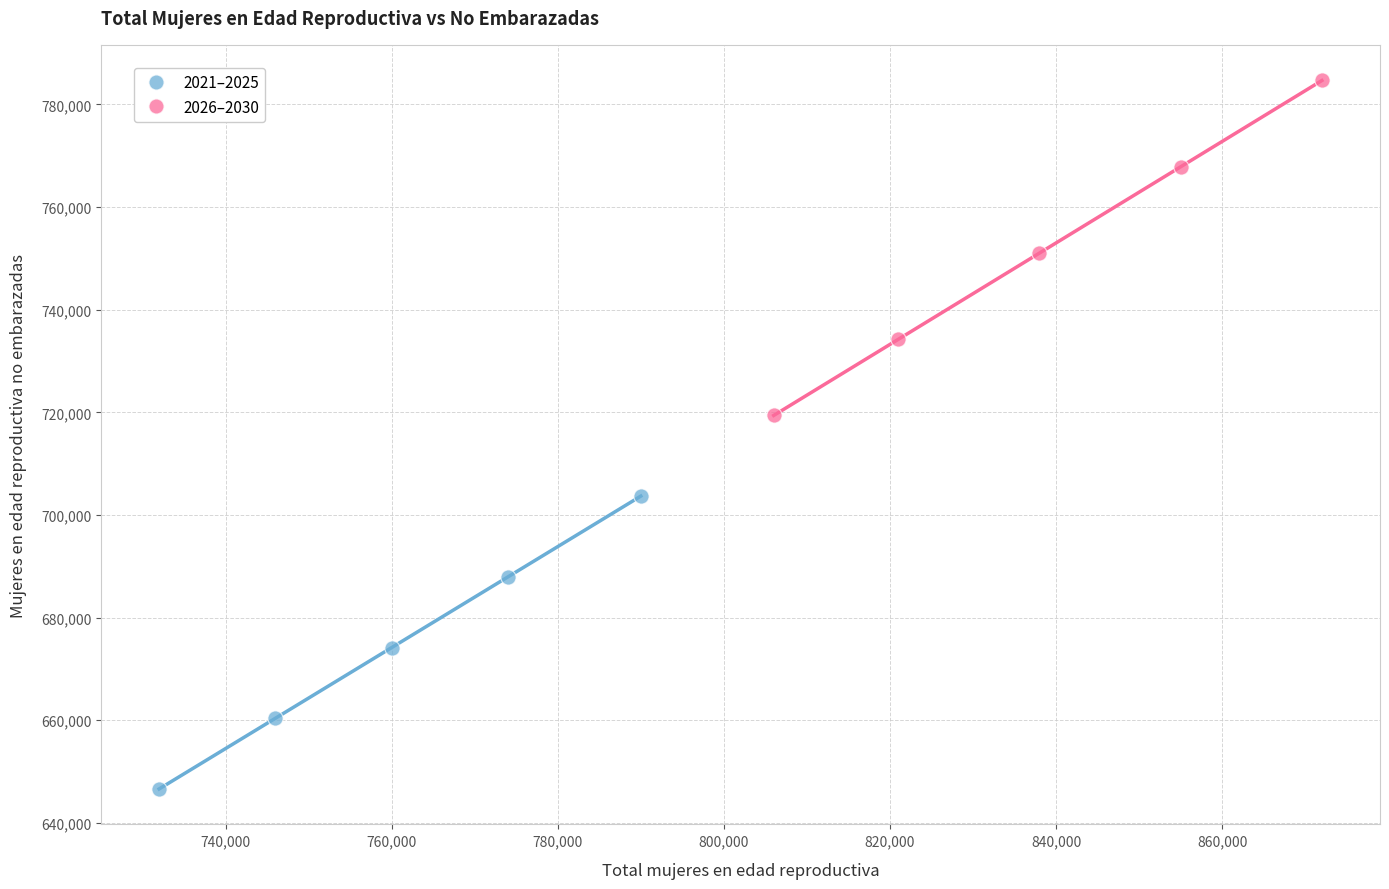

Which series has the largest Y range (max minus min)?

2026–2030